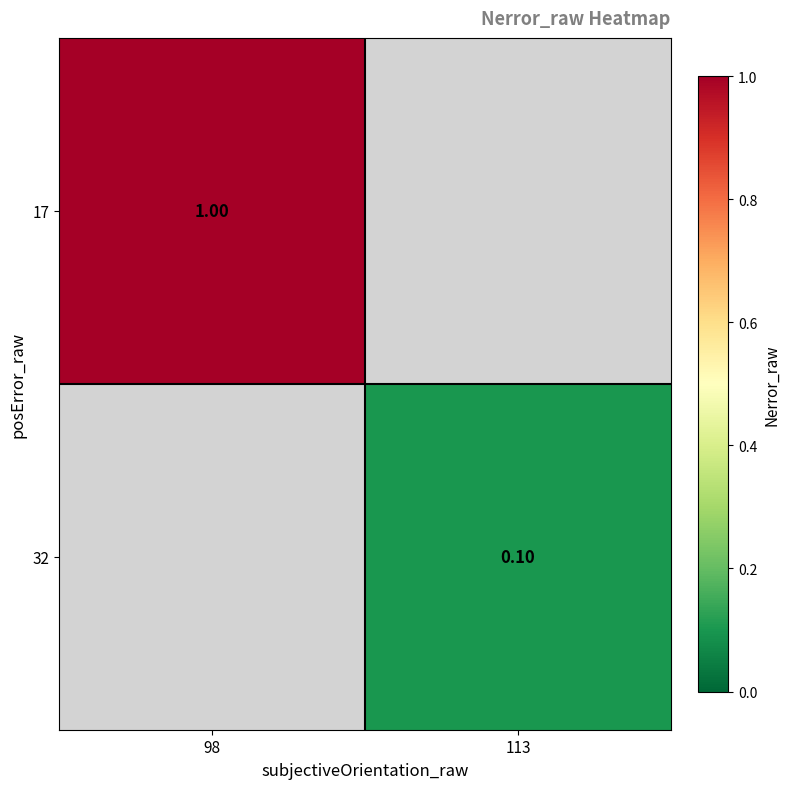

True or false: 17 has a value of 1.0 at 98.

True